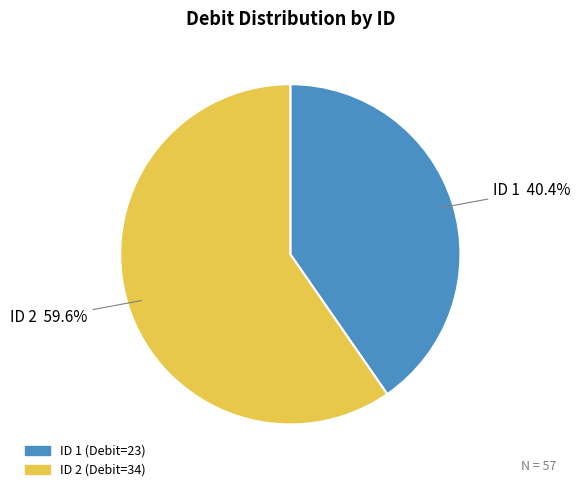

Which slice is the largest?

ID 2 (Debit=34)